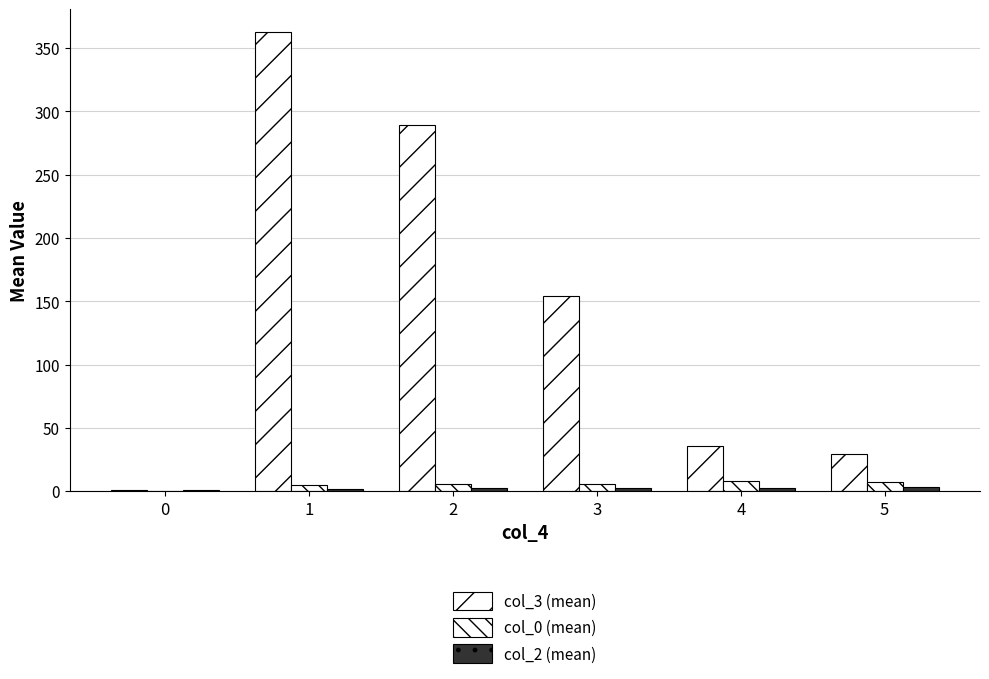

How many data points does each series have?

6